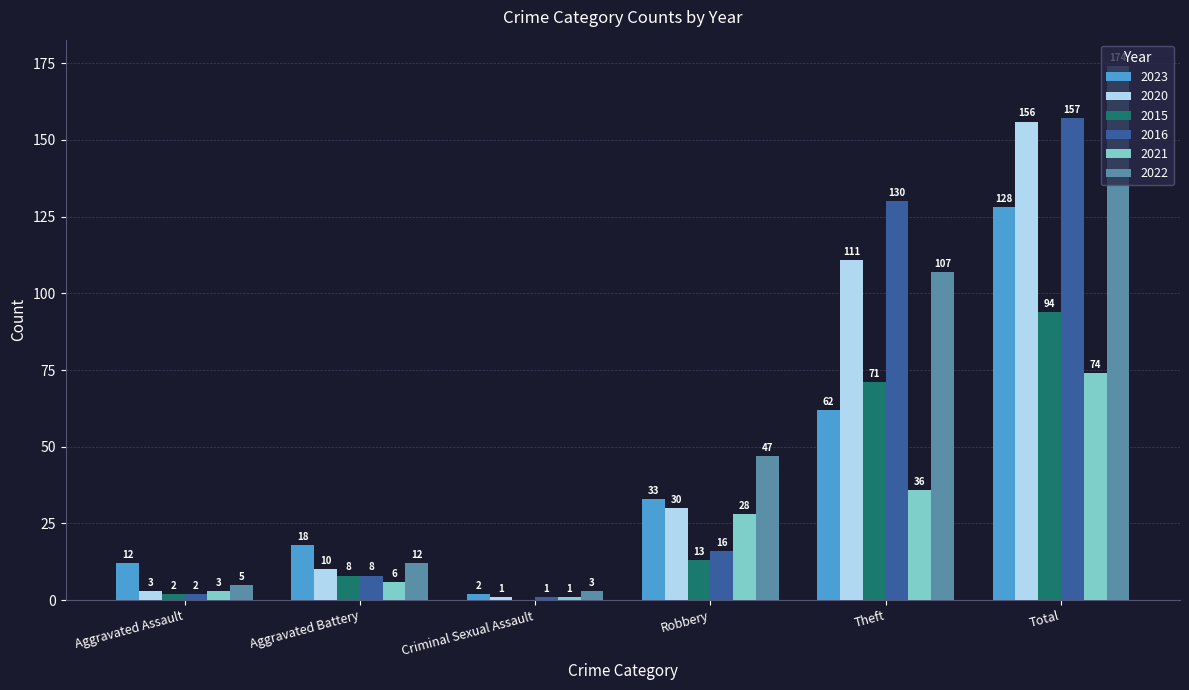

Which series has the largest total across all categories?

2022